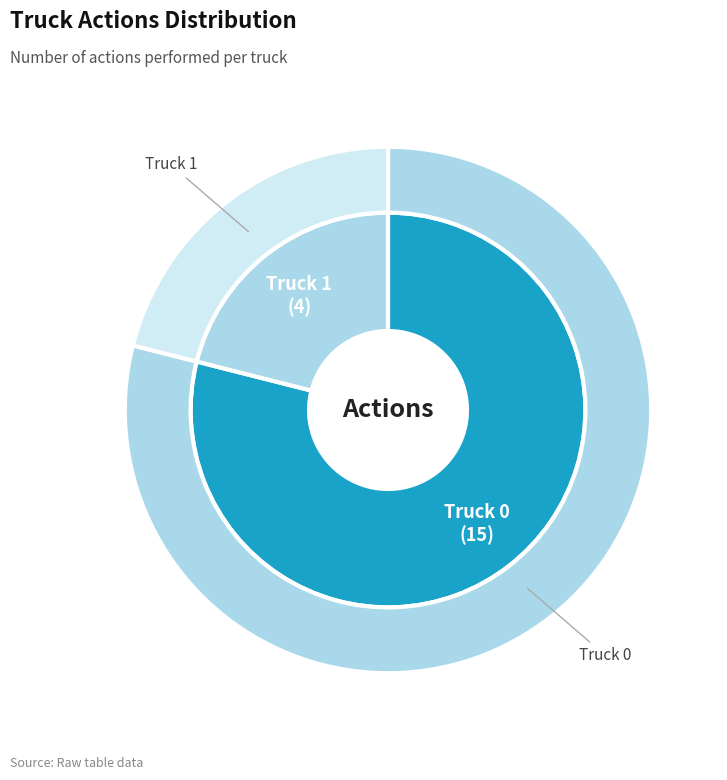

True or false: Truck 0 accounts for 92% of the total.

False